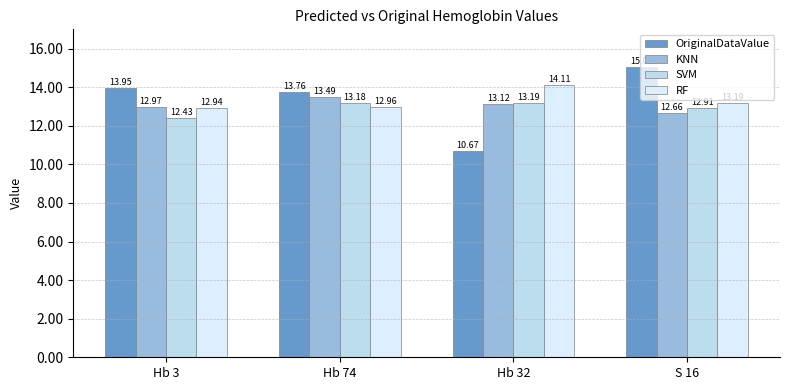

How many data points in OriginalDataValue are less than 13?

1